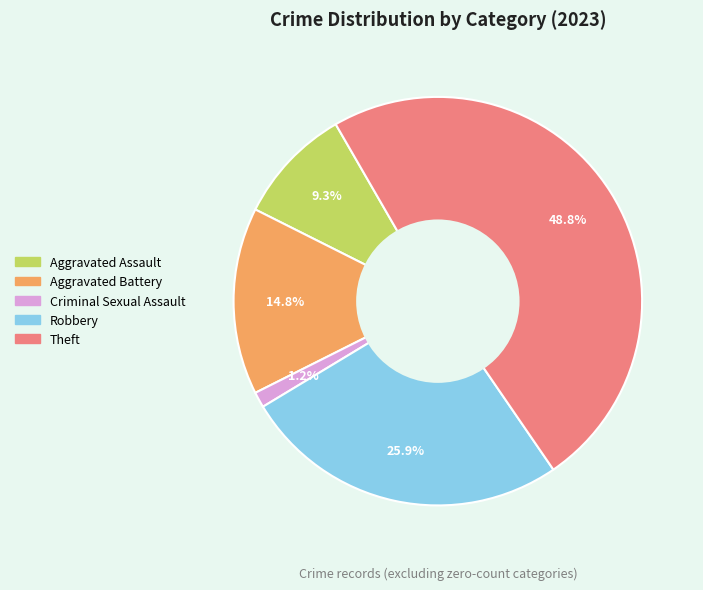

To the nearest percent, what is the difference between the largest and smallest slice percentages?

48%